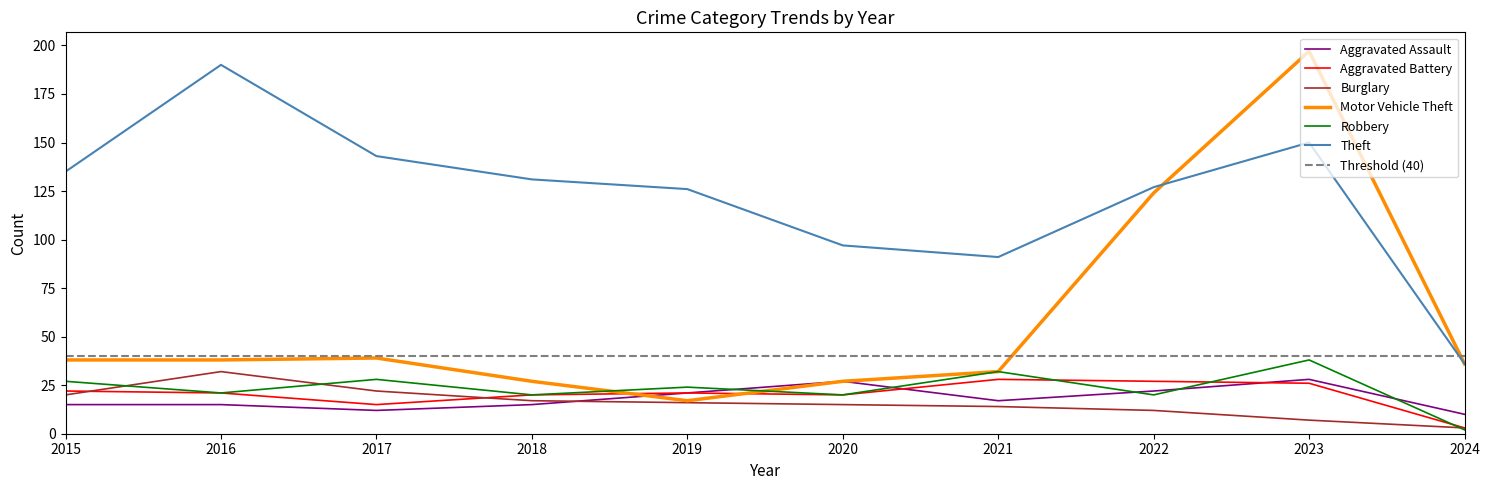

How many data points in Burglary are above 16?

4